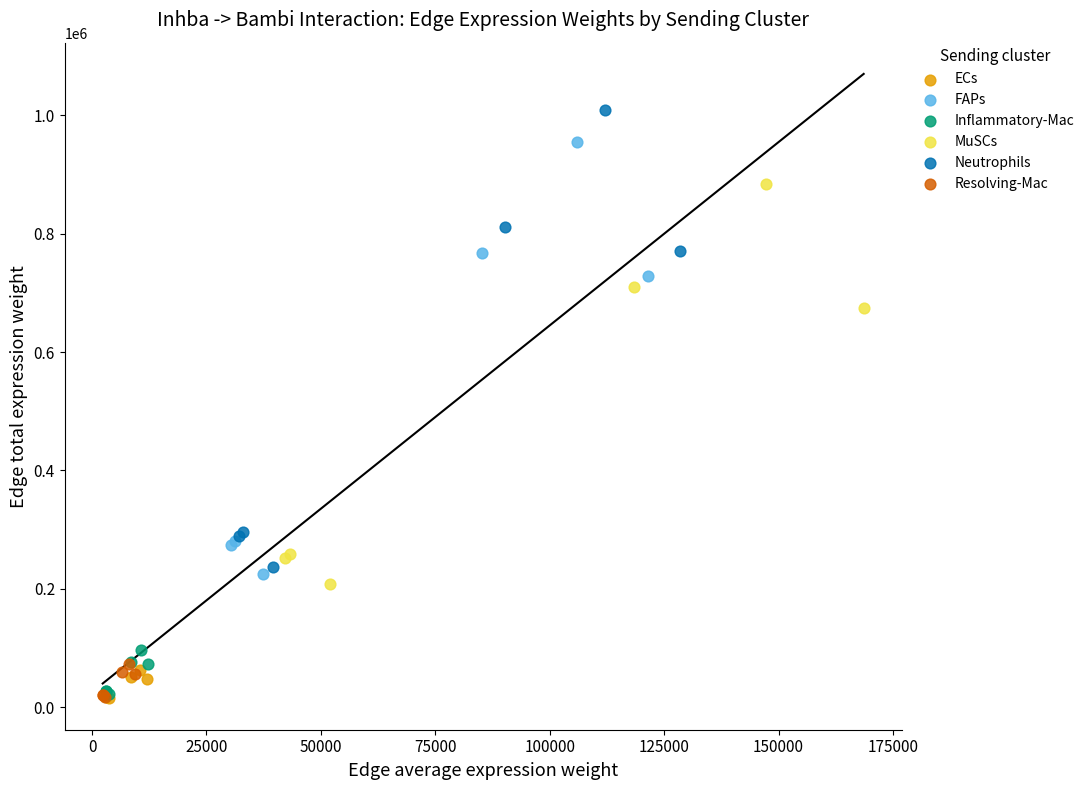

Which series contains the highest Y value?

Neutrophils